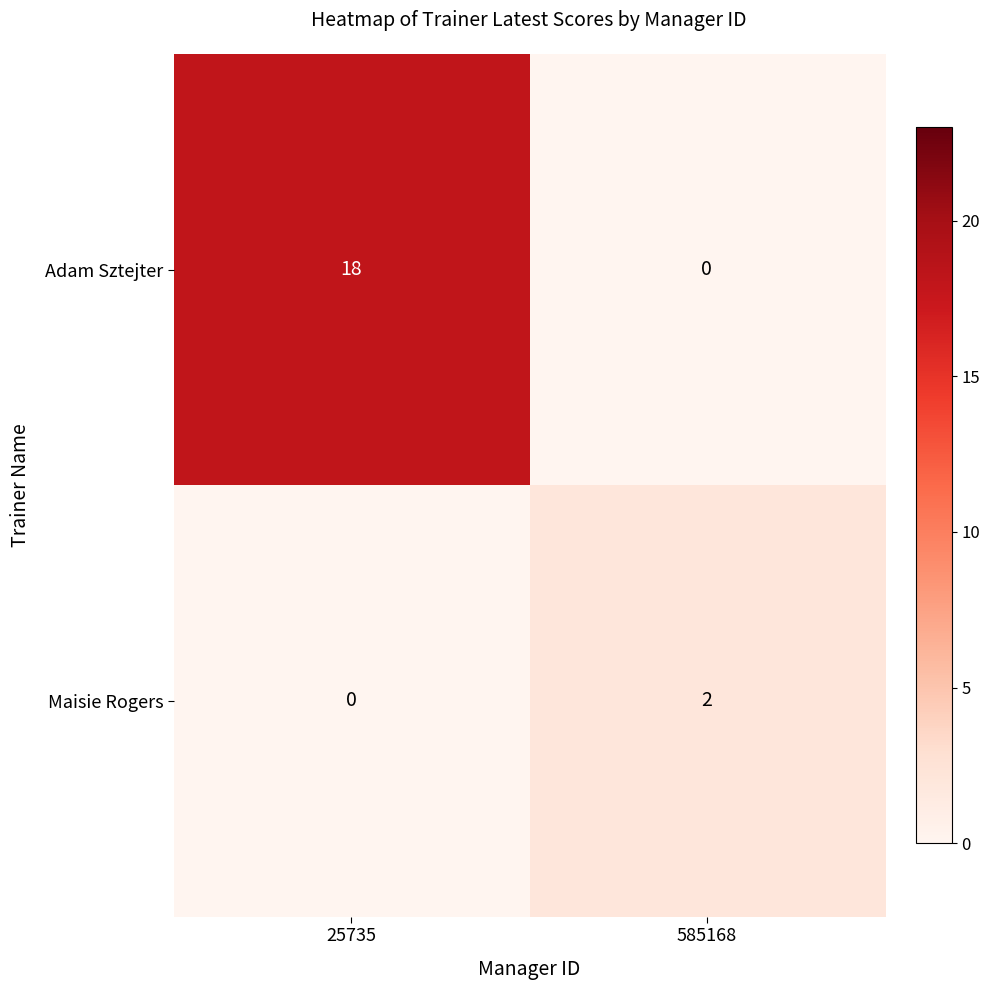

Is it true that Maisie Rogers equals 4 at 585168?

False